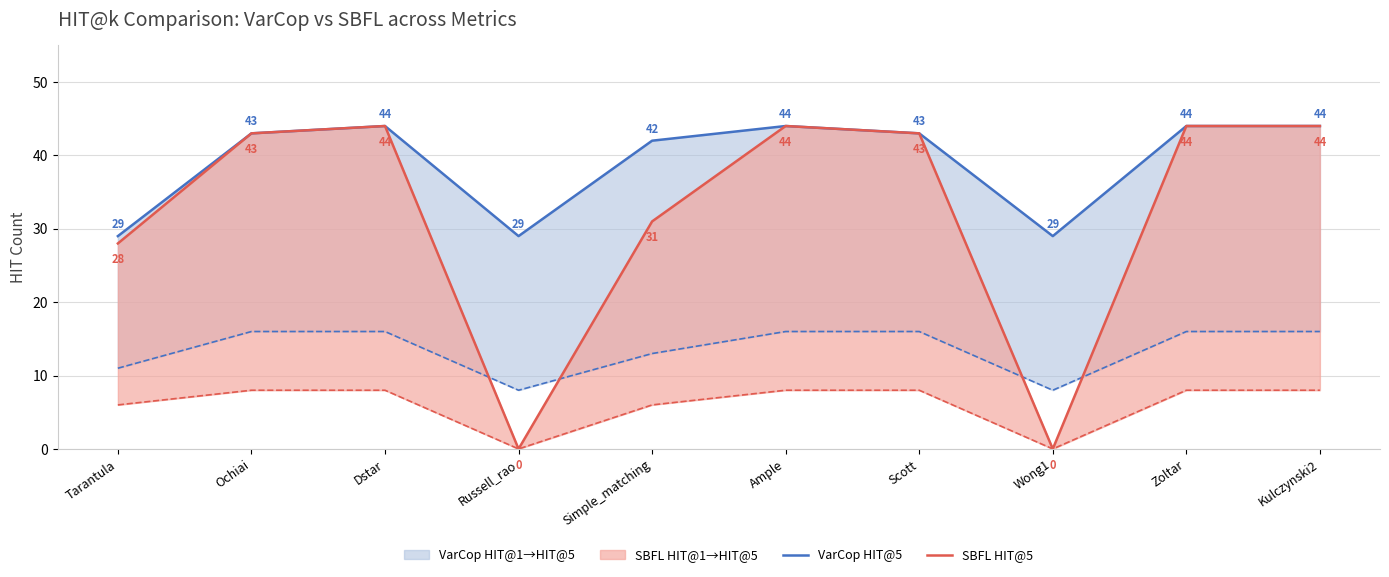

What is the approximate value of SBFL HIT@5 at Dstar, to the nearest 5?

45